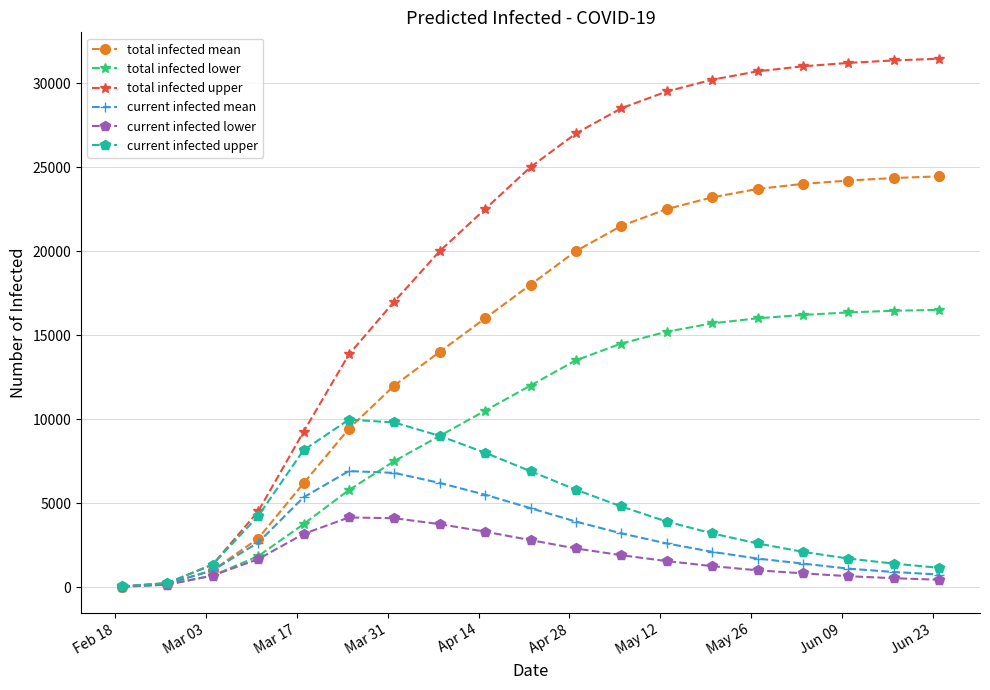

What is the maximum value for total infected lower?

16500